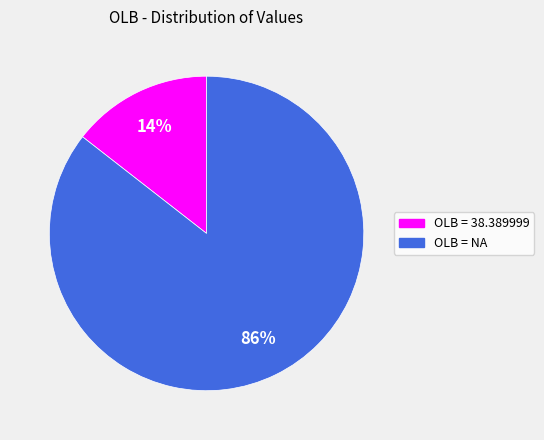

Which category accounts for the majority?

OLB = NA